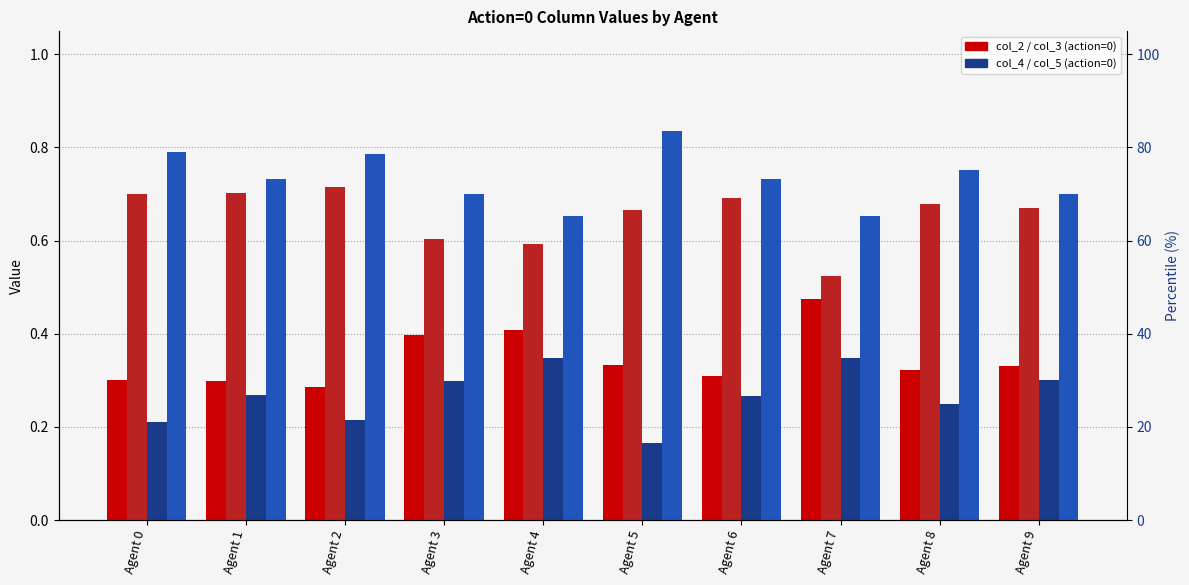

Count the number of data series in this chart.

4